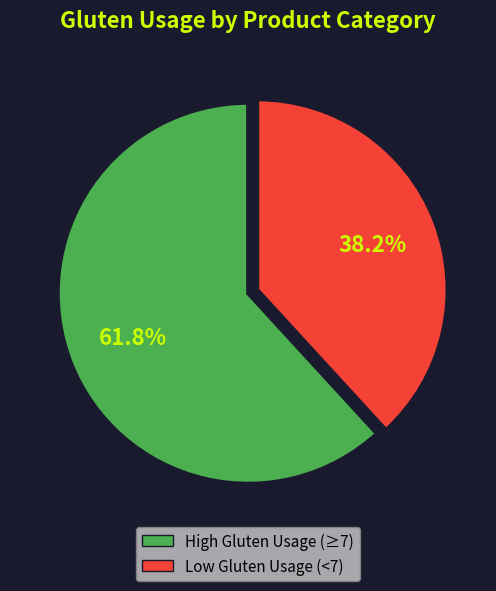

To the nearest percent, what is the difference between the largest and smallest slice percentages?

24%